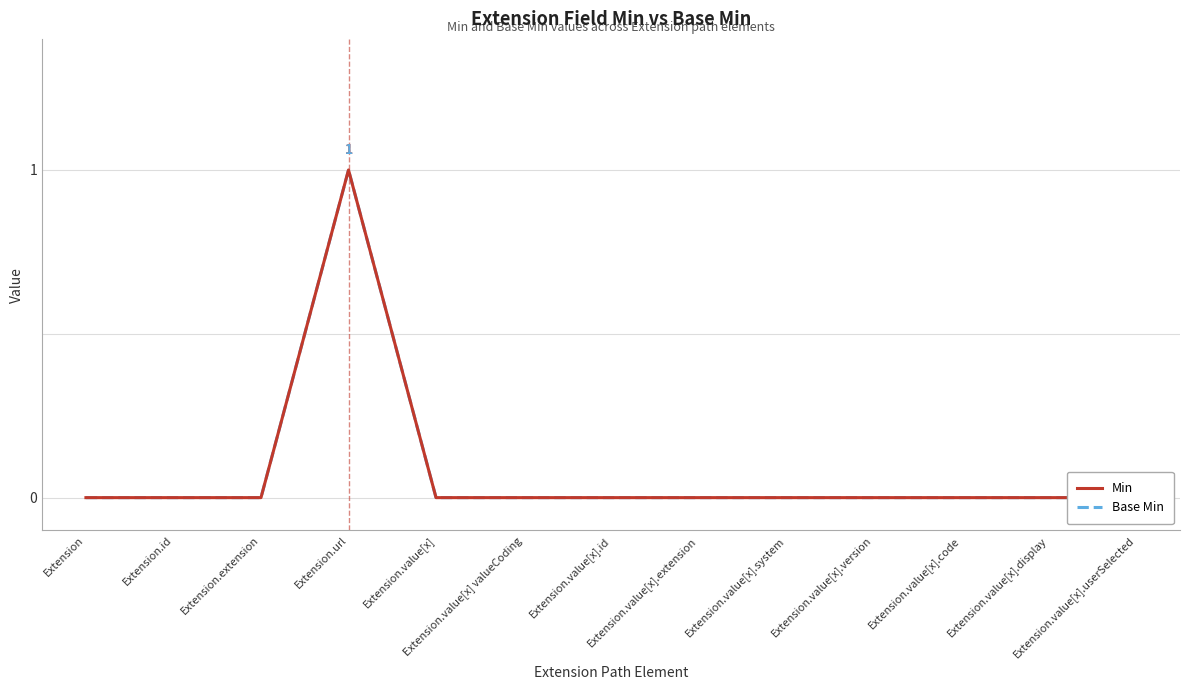

What is the difference between the maximum and second lowest values in the Min series?

1